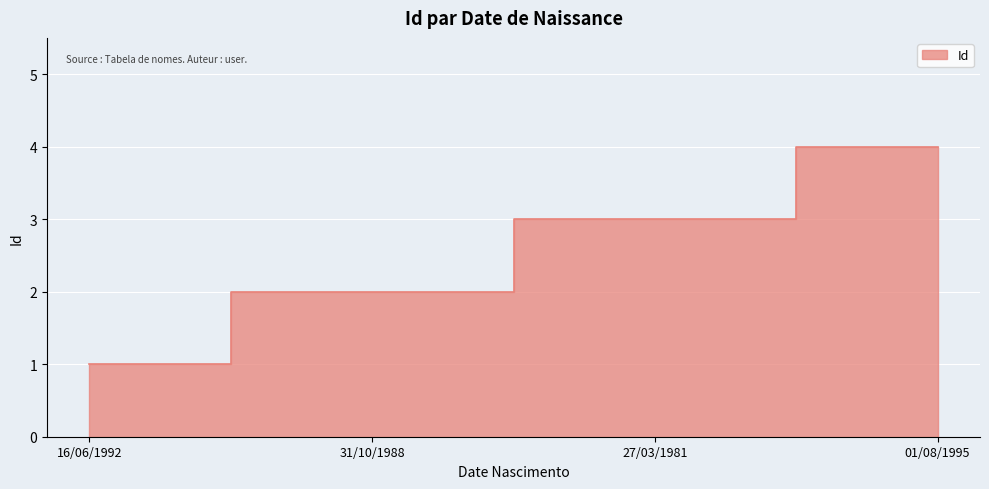

The value at 27/03/1981 is 2. True or false?

False